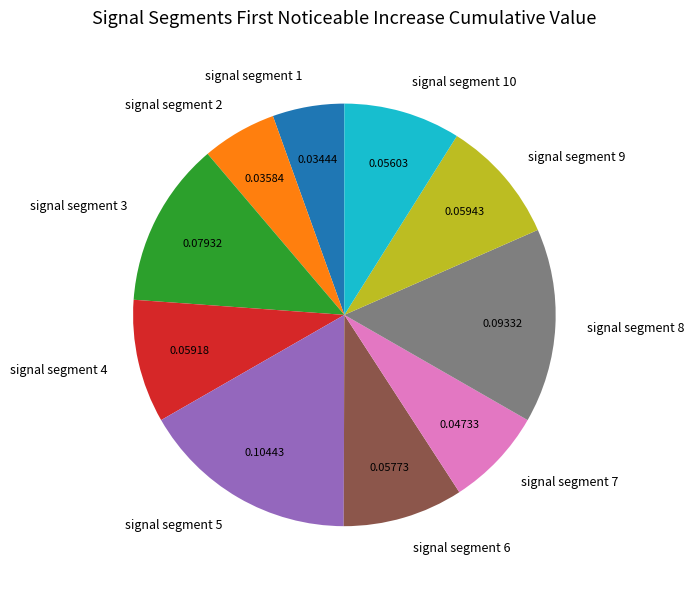

How many segments does this pie chart have?

10